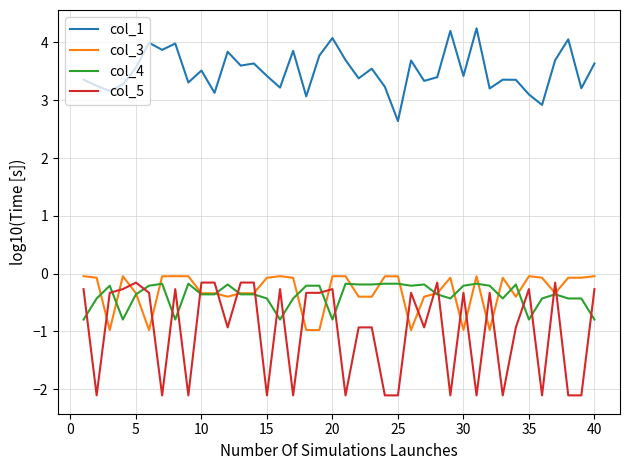

Which series has the widest spread of values?

col_5